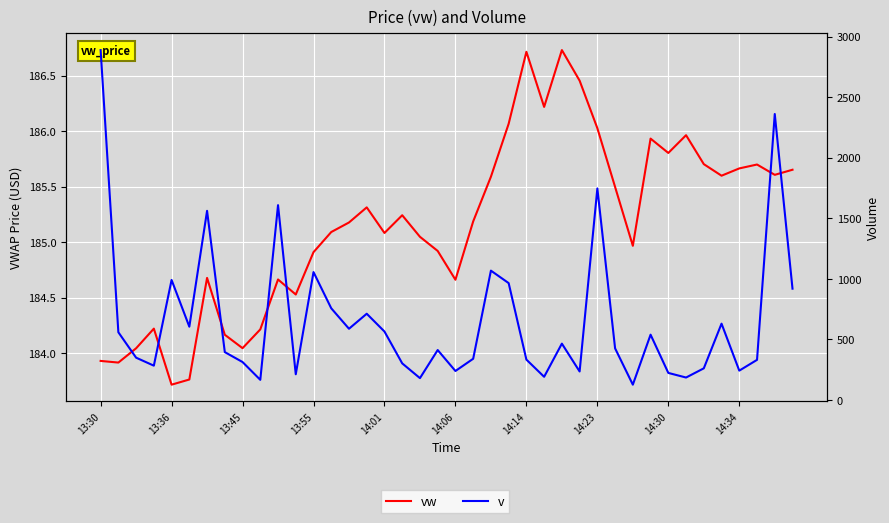

How many times do vw and v cross each other?

8